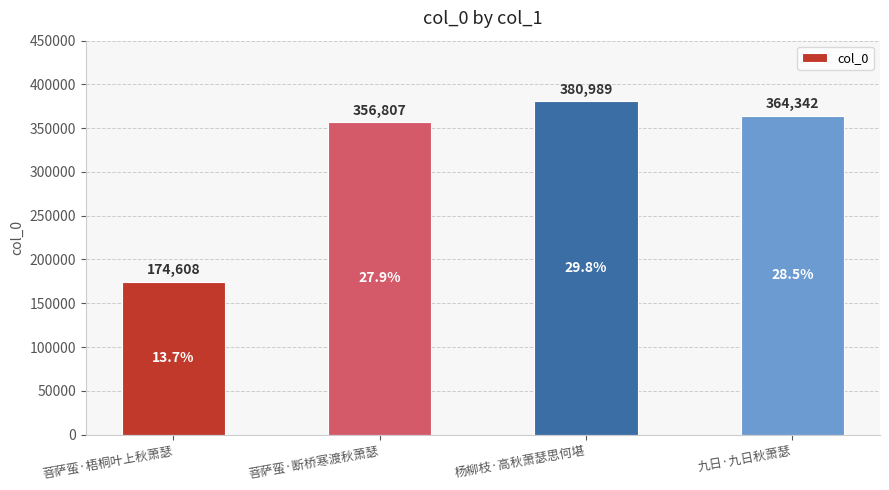

List the labels in order of value, largest first.

杨柳枝·高秋萧瑟思何堪, 九日·九日秋萧瑟, 菩萨蛮·断桥寒渡秋萧瑟, 菩萨蛮·梧桐叶上秋萧瑟